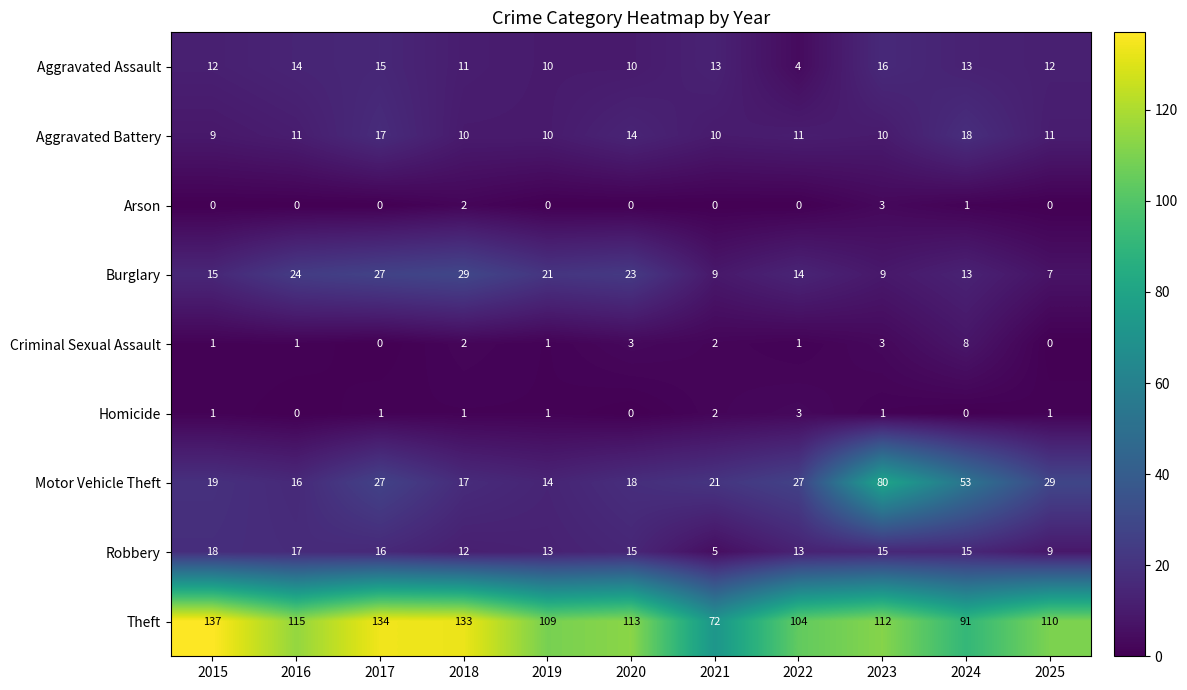

What is the average value of the Aggravated Assault series?

12